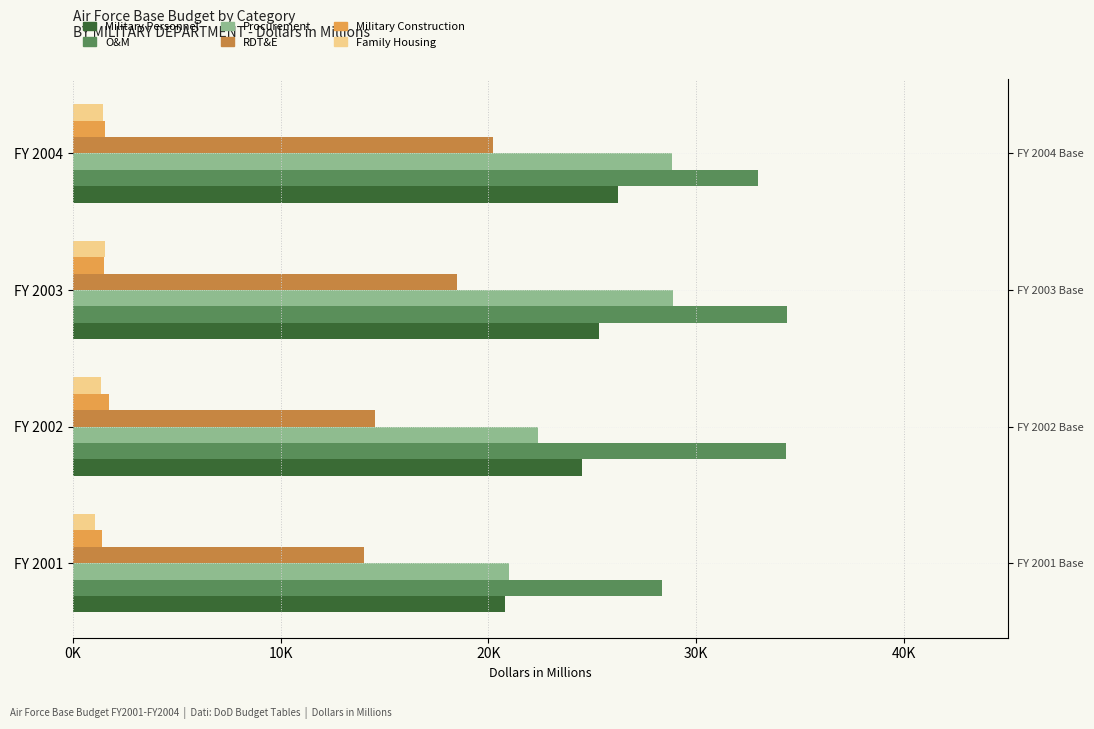

At how many categories does at least one series exceed 15640?

4